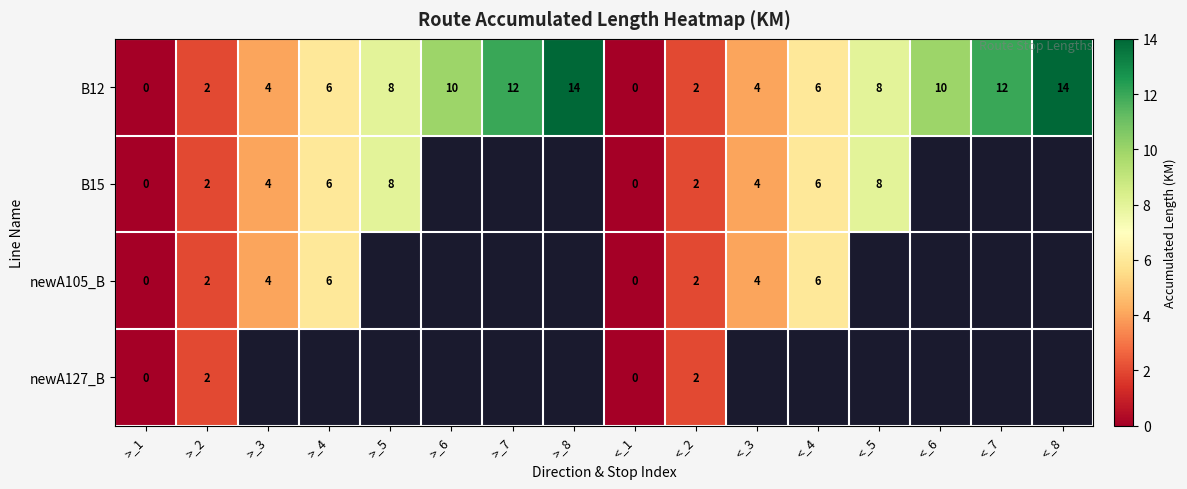

The B12 series shows 2 at >_2. True or false?

True